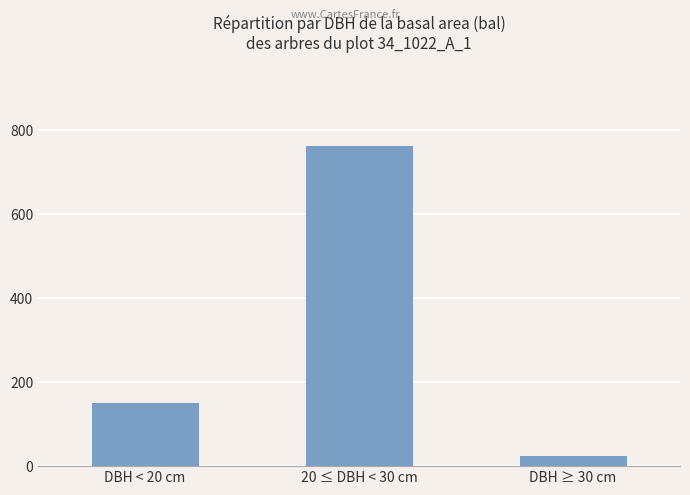

List the labels in order of value, largest first.

20 ≤ DBH < 30 cm, DBH < 20 cm, DBH ≥ 30 cm